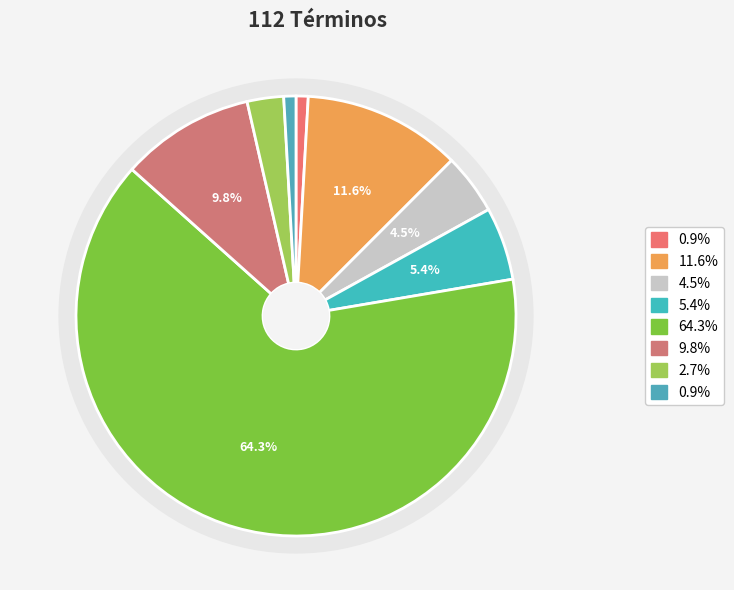

Count the number of slices in the pie.

8